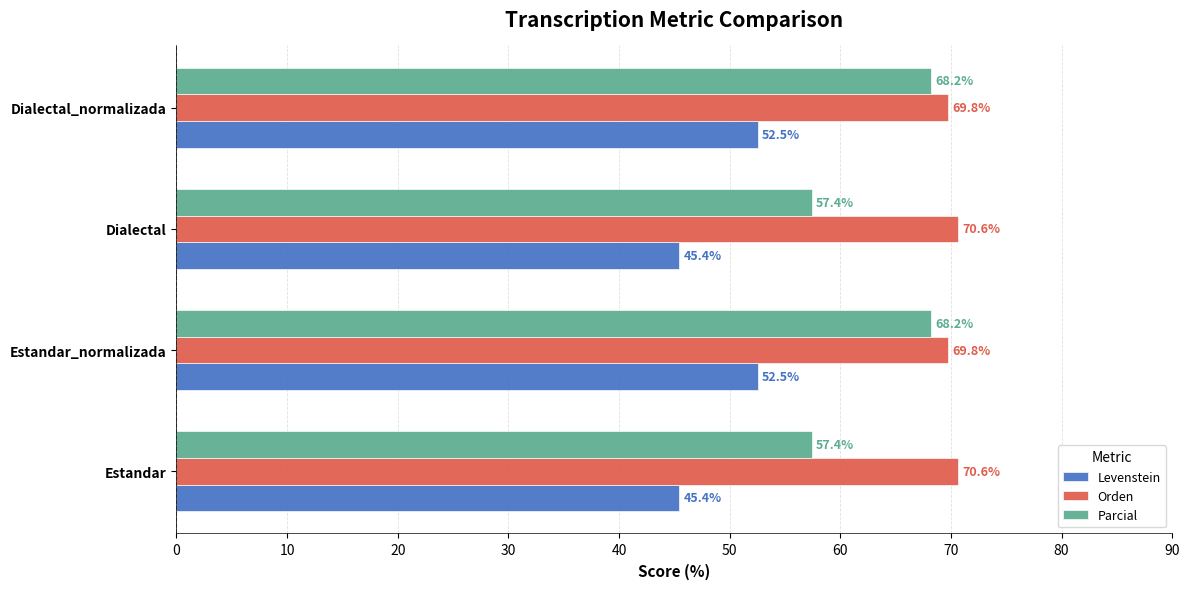

Which series has the largest total across all categories?

Orden